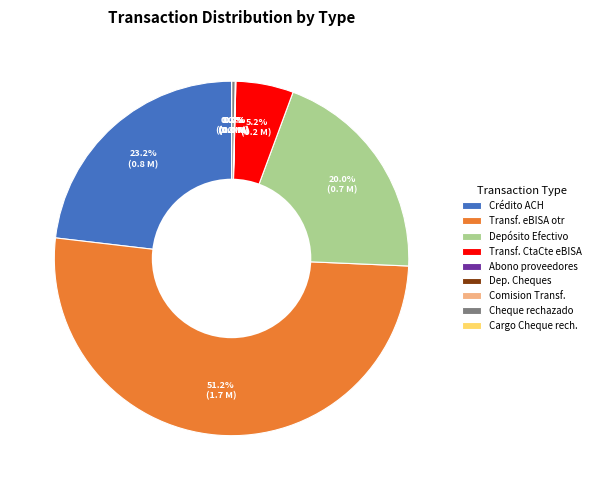

What is the largest slice in the pie chart?

Transf. eBISA otr